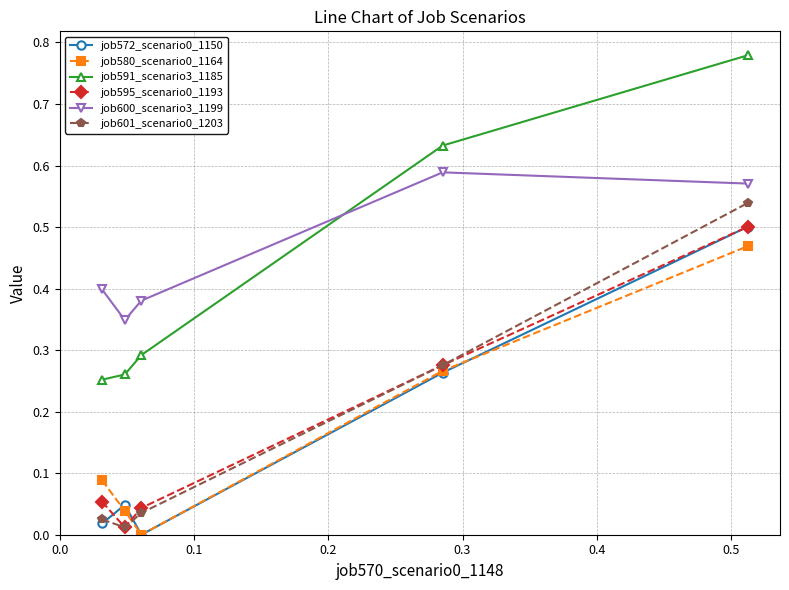

True or false: job572_scenario0_1150 and job600_scenario3_1199 cross at least once.

False